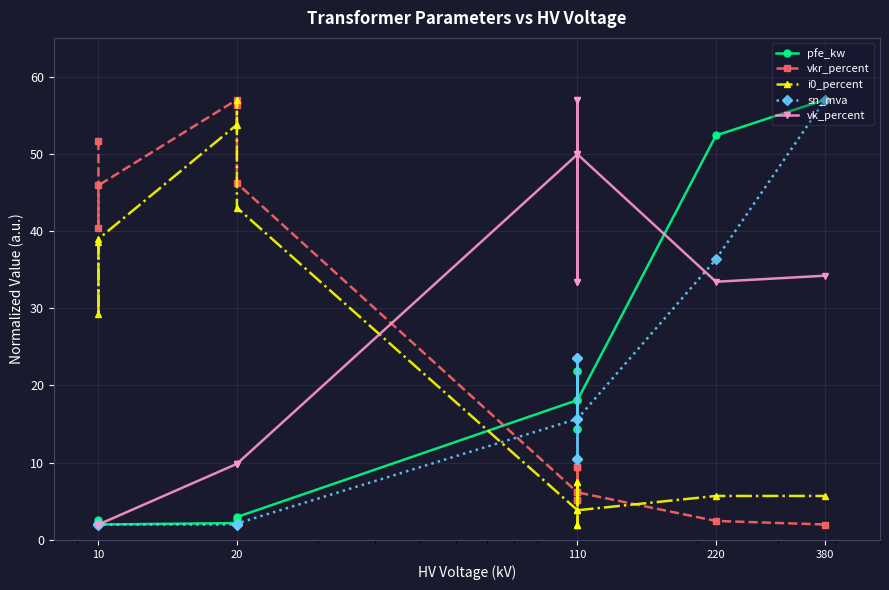

Which series has the largest total across all categories?

vk_percent